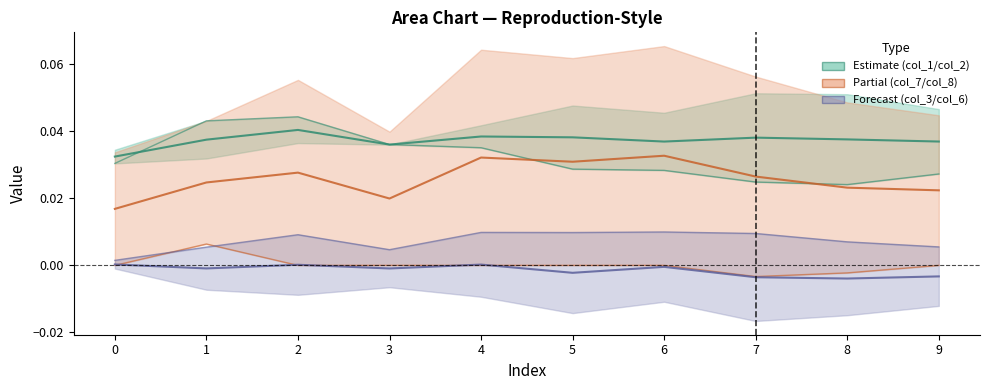

How many values in the col_8 series are below 0?

2